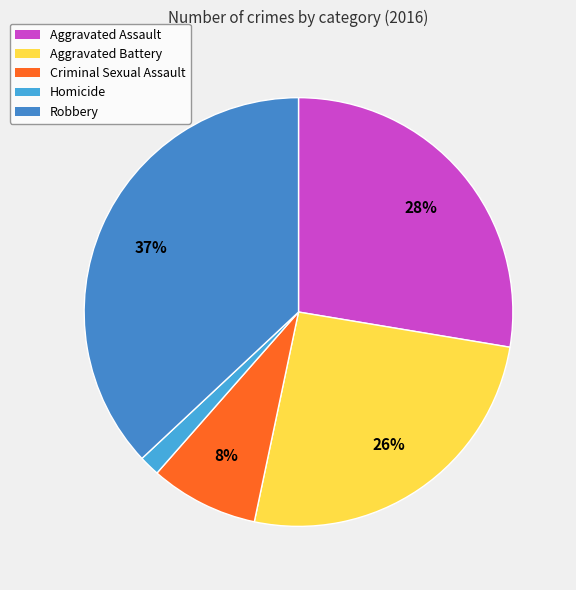

Is it true that Robbery is 44% of the pie?

False